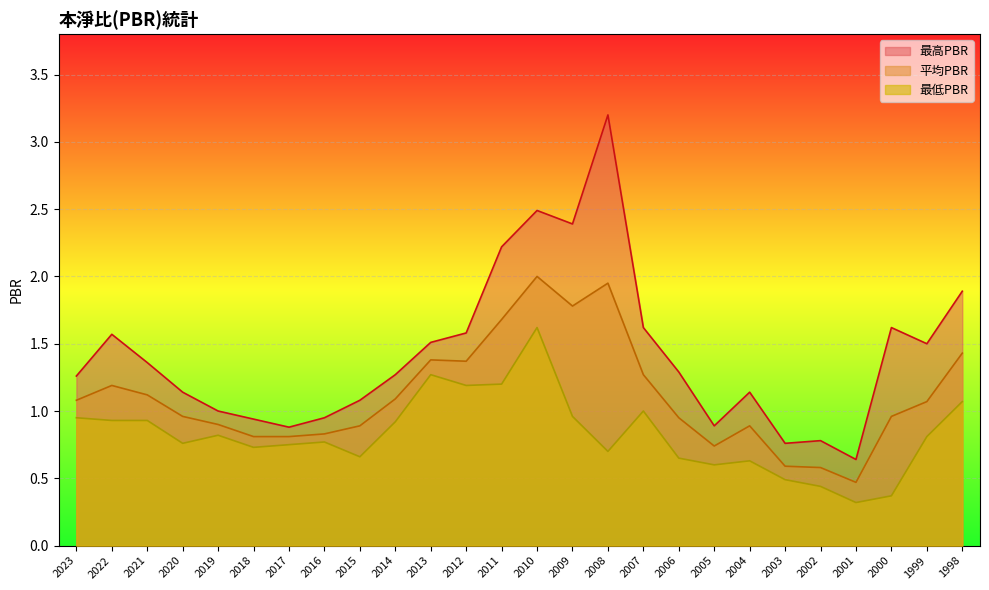

In 最高PBR, how many points are higher than both neighbors (excluding endpoints)?

6